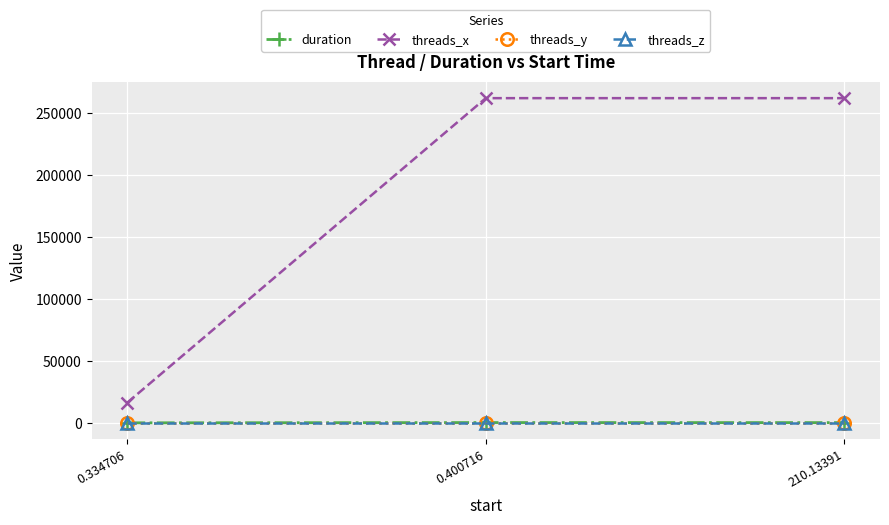

Where is threads_x nearest to the value 139264?

0.334706